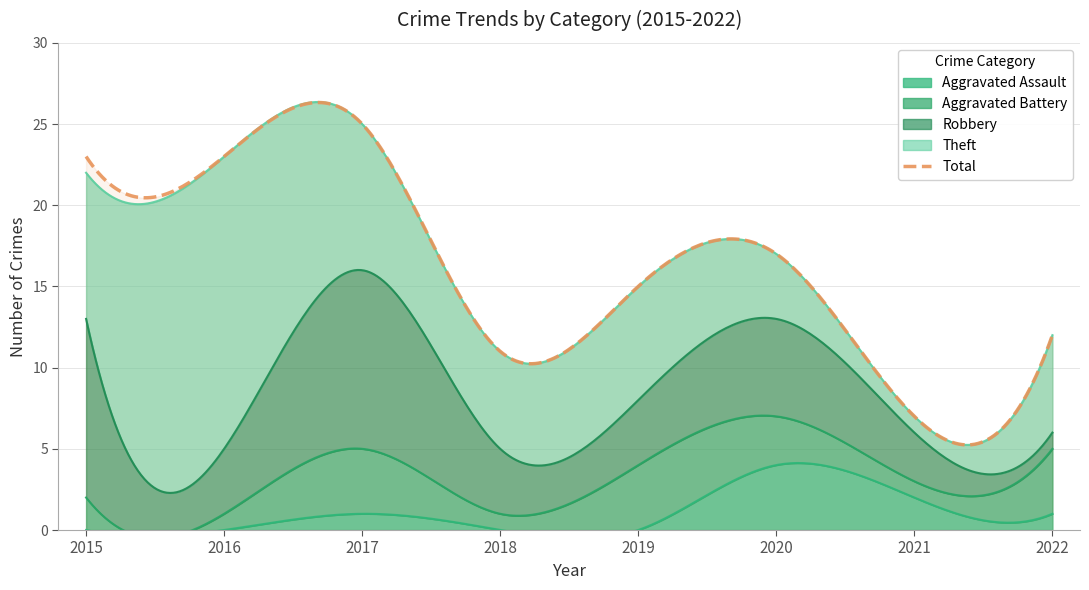

How many values in the Theft series are below 7?

4